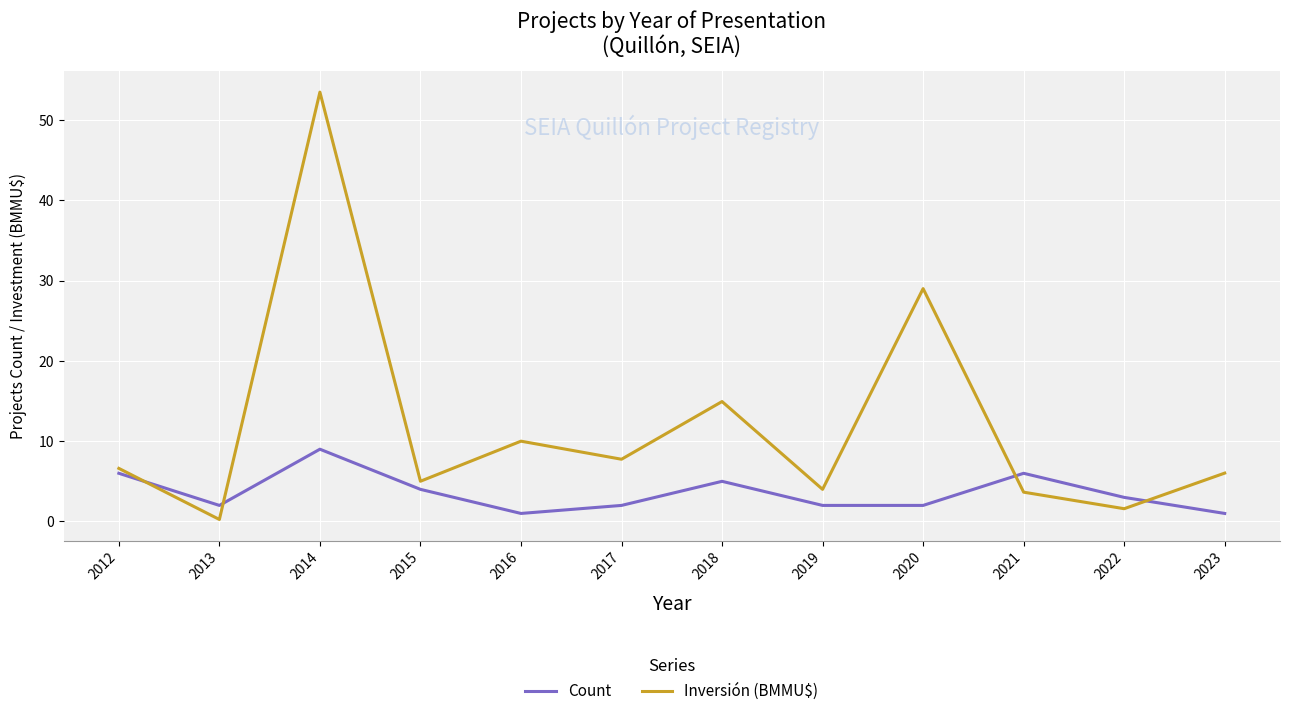

True or false: Count has more than 2 points higher than both neighbors.

True